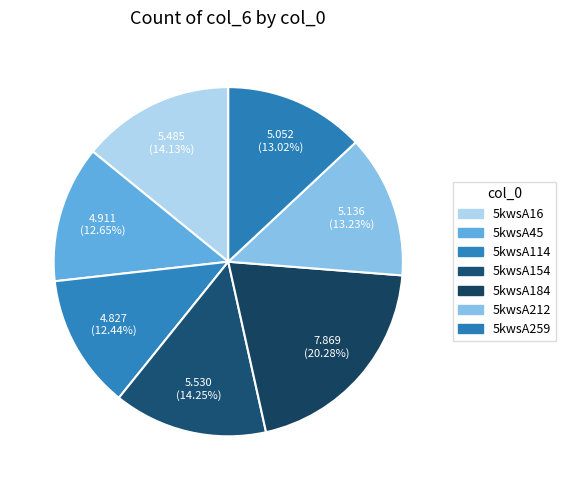

How many segments does this pie chart have?

7